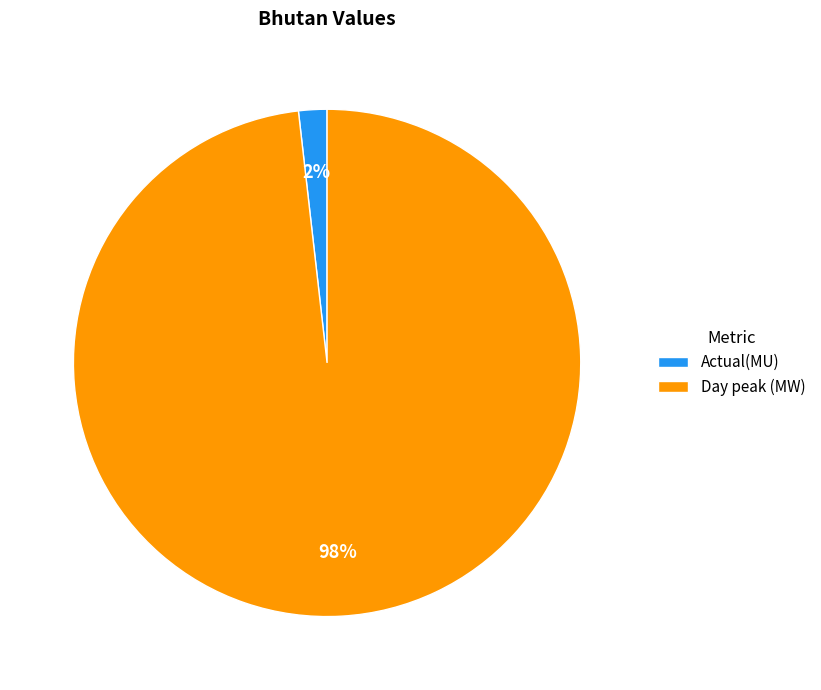

To the nearest percent, what is the difference between the Actual(MU) and Day peak (MW) slice percentages?

96%